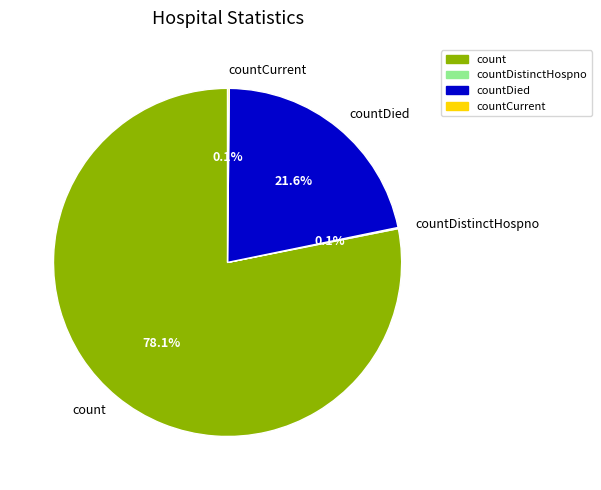

Which slice represents more than half of the pie?

count